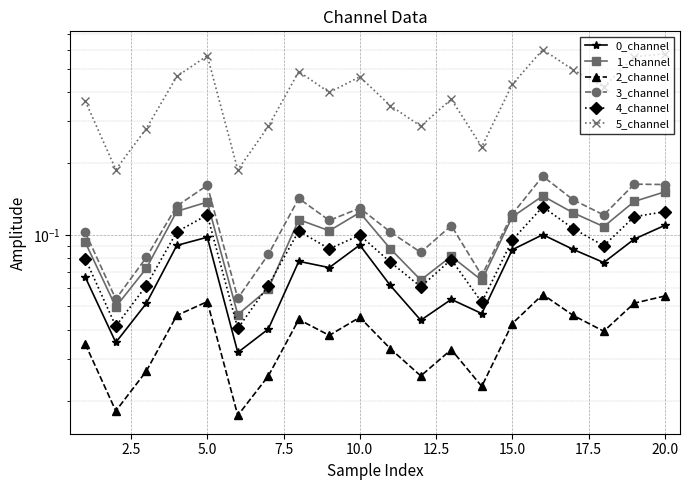

How many series are shown in this chart?

6